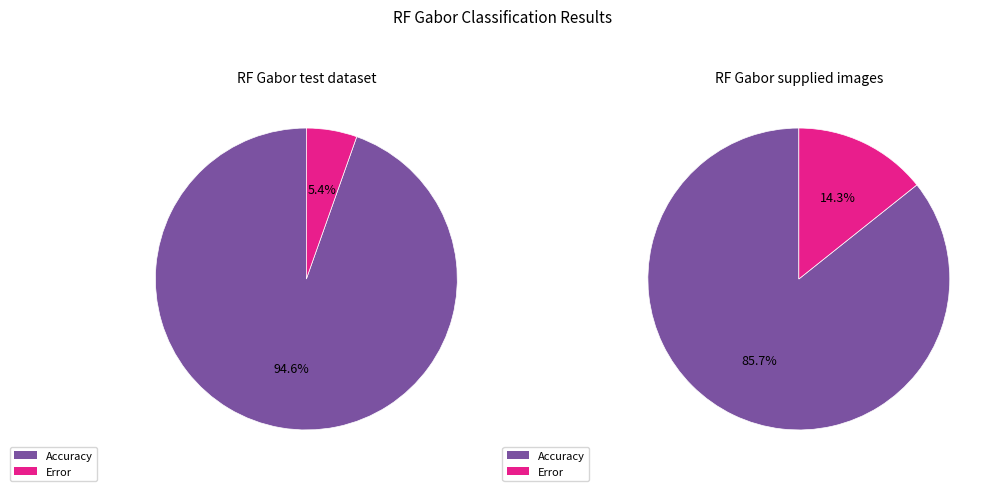

Combined, do 1 and 0 account for over 50%?

Yes